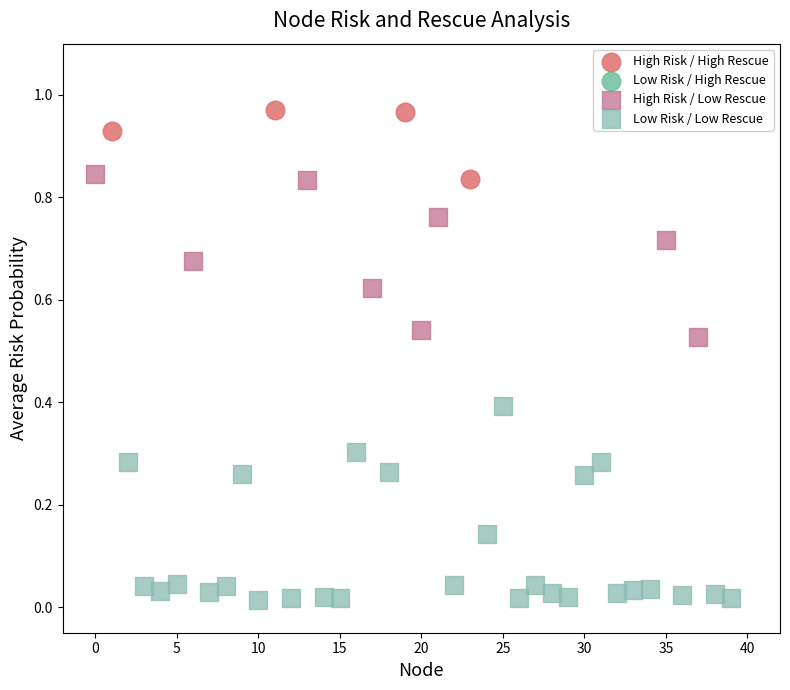

Which series has the widest spread of Y values?

Low Risk / Low Rescue